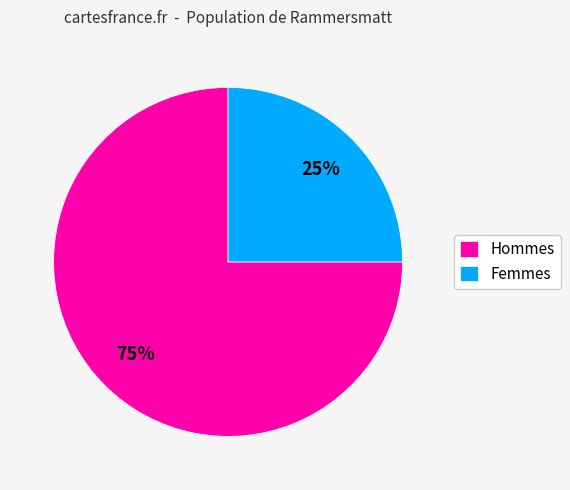

To the nearest percent, what is the average slice percentage?

50%